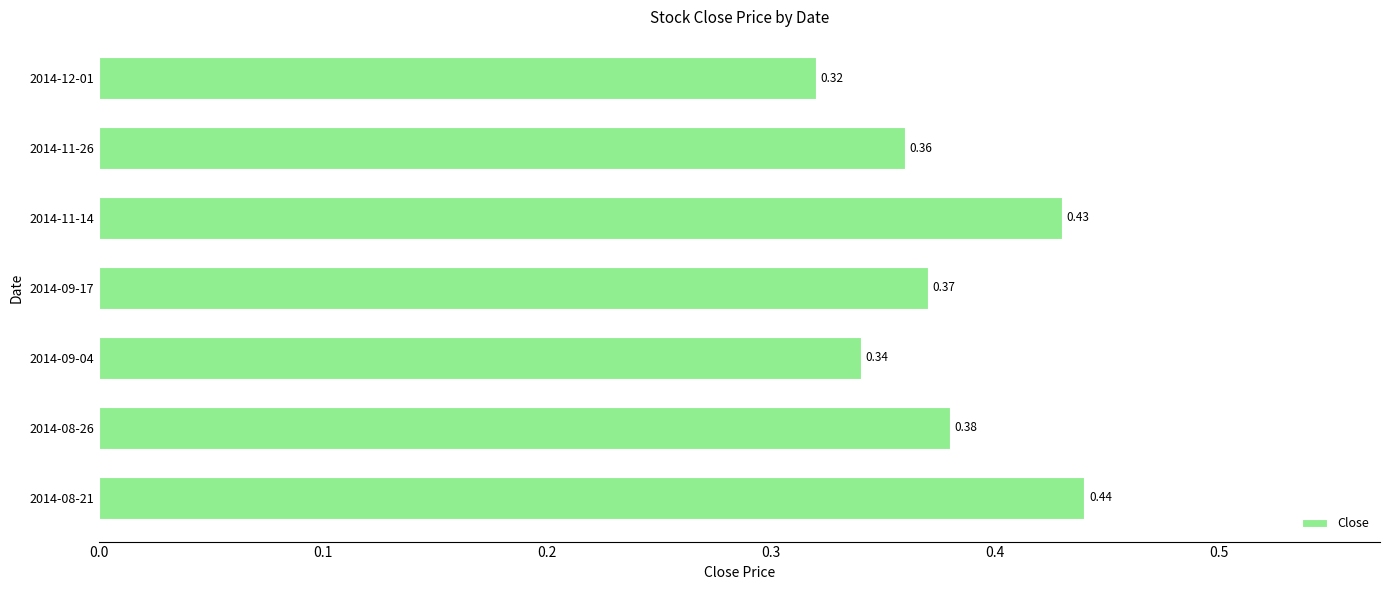

What is the sum of the values at 2014-09-17 and 2014-08-21?

0.8